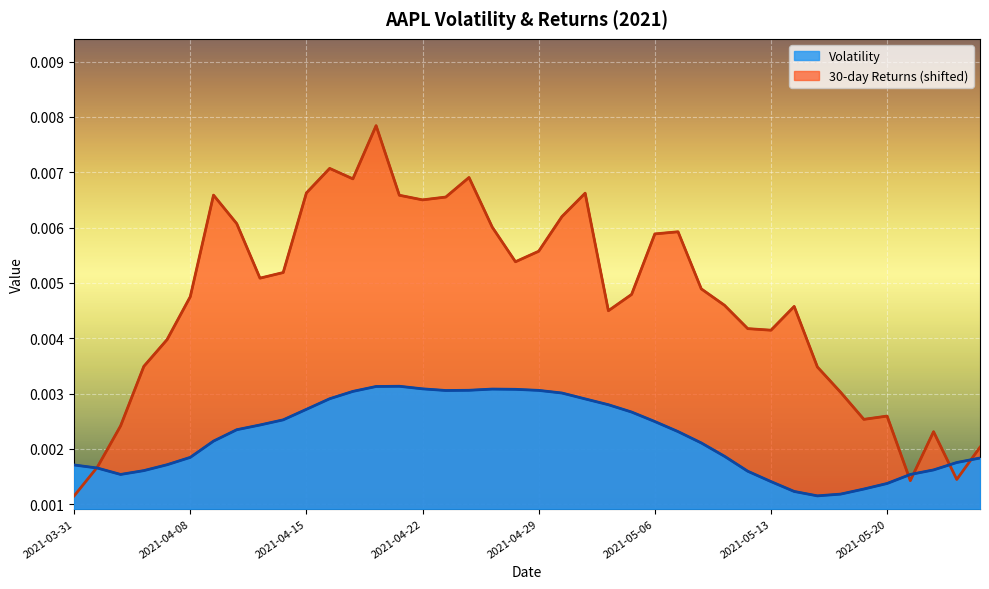

At how many categories does at least one series exceed 0?

40